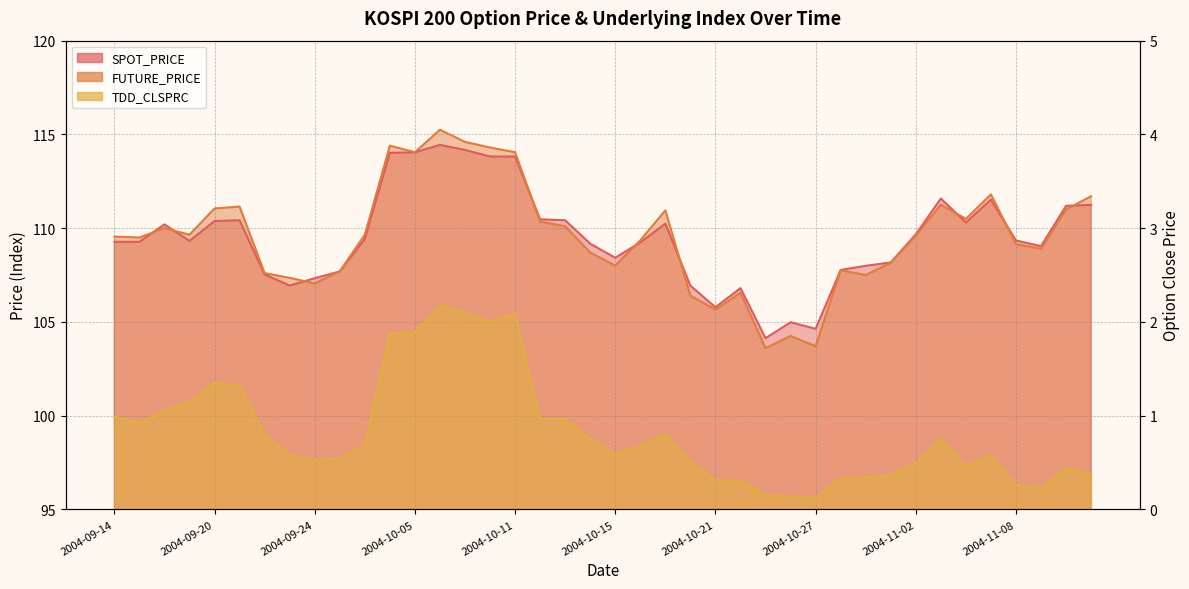

What are all the series names shown in the legend?

SPOT_PRICE, FUTURE_PRICE, TDD_CLSPRC